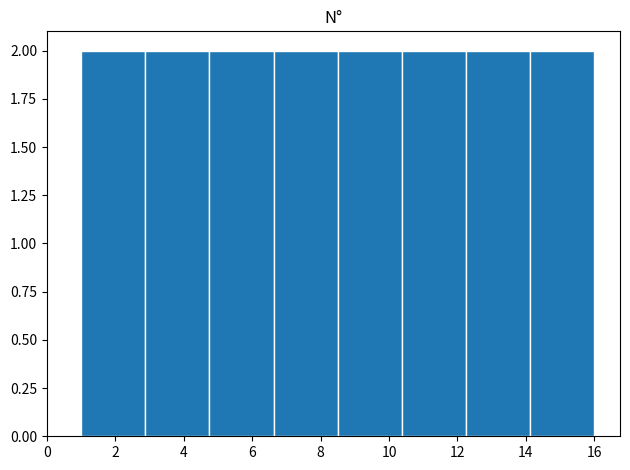

Reading left to right, list every bar in this chart as the range it spans on the x-axis followed by its height. Neither the bar edges nor the heights are printed on the chart, so give them approximately, as read against the axes.

1.0 to 2.8: 2
2.8 to 4.8: 2
4.8 to 6.6: 2
6.6 to 8.6: 2
8.6 to 10.4: 2
10.4 to 12.2: 2
12.2 to 14.2: 2
14.2 to 16.0: 2